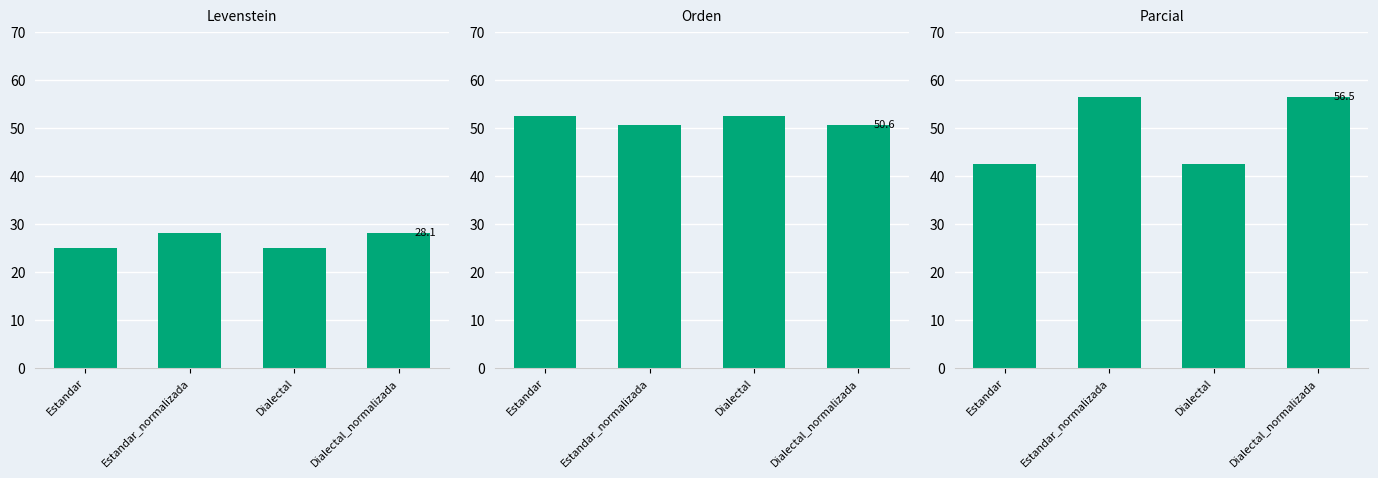

Reading right to left, transcribe all the data shown in this chart.

Levenstein: Dialectal_normalizada=28.1	Dialectal=25.0	Estandar_normalizada=28.1	Estandar=25.0
Orden: Dialectal_normalizada=50.6	Dialectal=52.4	Estandar_normalizada=50.6	Estandar=52.4
Parcial: Dialectal_normalizada=56.5	Dialectal=42.6	Estandar_normalizada=56.5	Estandar=42.6